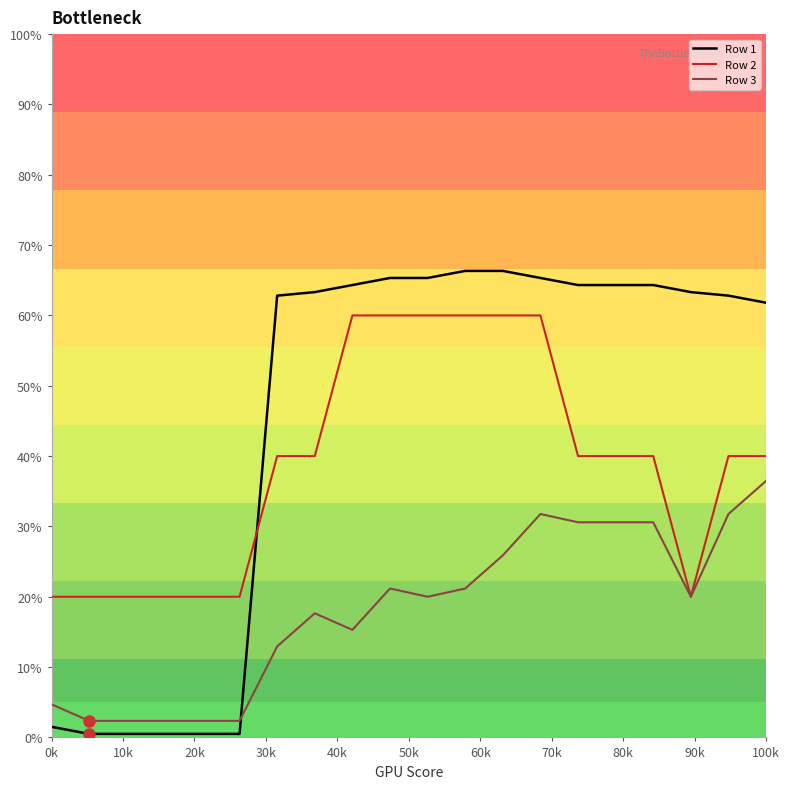

What is the maximum value shown in the chart?

66.3